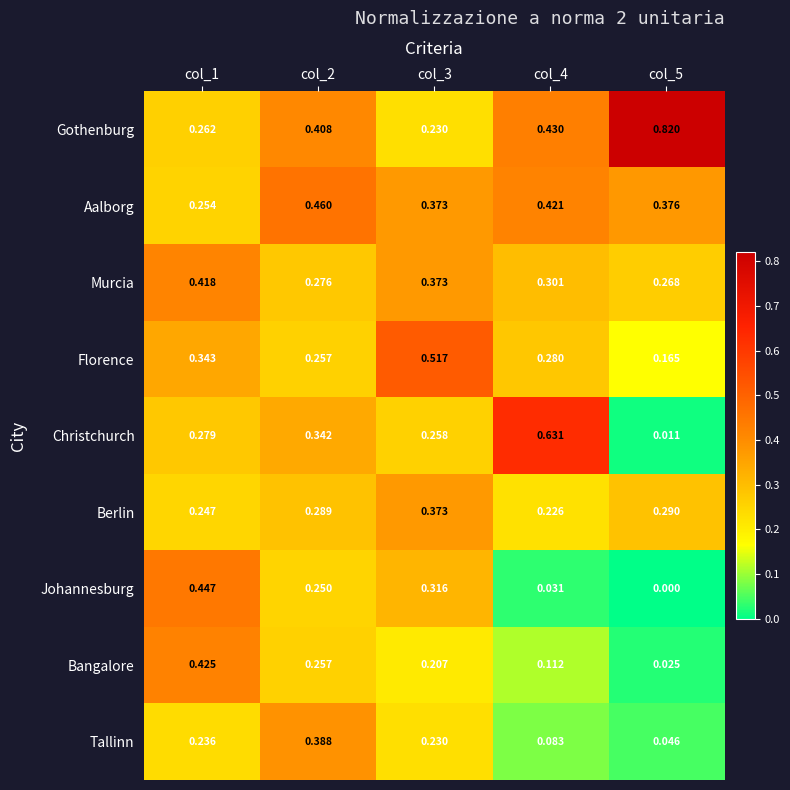

Rank the series by their maximum value, from highest to lowest.

Gothenburg, Christchurch, Florence, Aalborg, Johannesburg, Bangalore, Murcia, Tallinn, Berlin